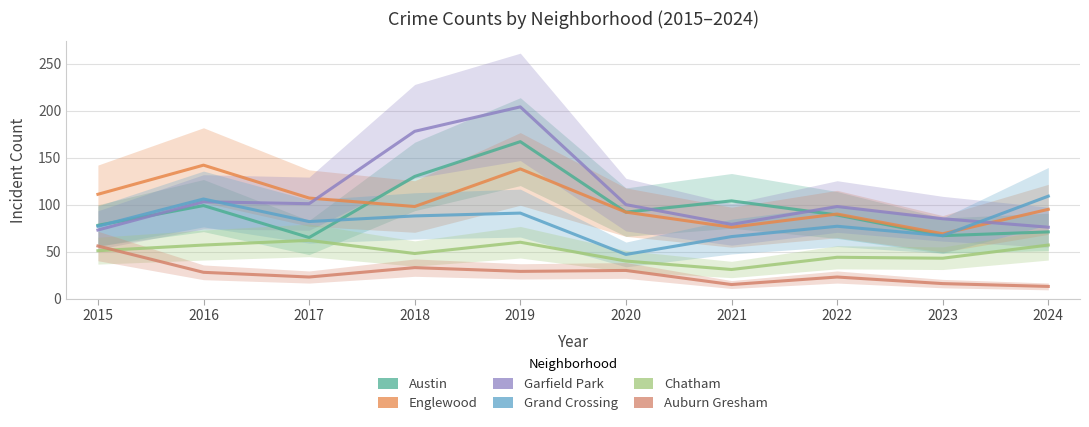

True or false: Garfield Park and Grand Crossing cross at least once.

True